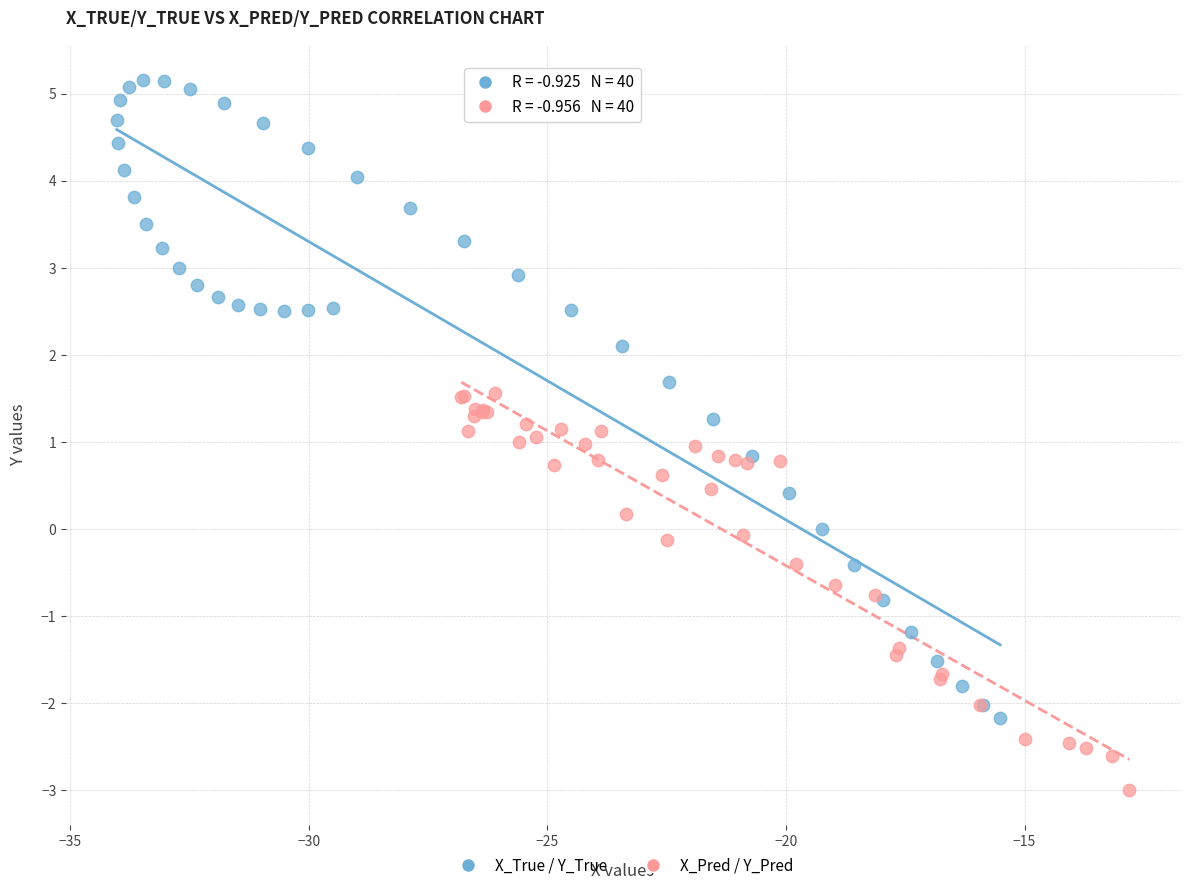

Which series has the largest Y range (max minus min)?

X_True / Y_True